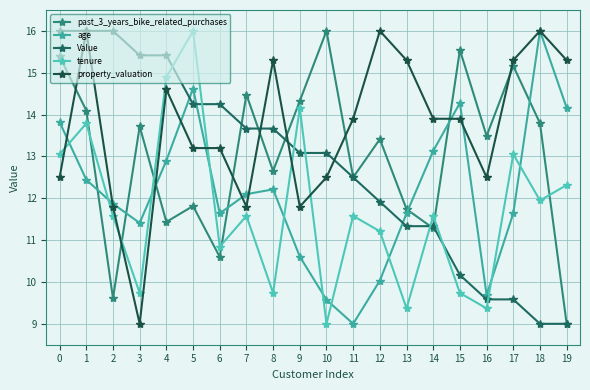

Reading left to right, transcribe all the data shown in this chart.

past_3_years_bike_related_purchases: 15.4	14.1	9.6	13.7	11.4	11.8	10.6	14.5	12.7	14.3	16.0	12.5	13.4	11.7	11.3	15.5	13.5	15.2	13.8	9.0
age: 13.8	12.4	11.9	11.4	12.9	14.6	11.6	12.1	12.2	10.6	9.6	9.0	10.0	11.6	13.1	14.3	9.7	11.6	16.0	14.2
Value: 16.0	16.0	16.0	15.4	15.4	14.2	14.2	13.7	13.7	13.1	13.1	12.5	11.9	11.3	11.3	10.2	9.6	9.6	9.0	9.0
tenure: 13.1	13.8	11.6	9.7	14.9	16.0	10.8	11.6	9.7	14.2	9.0	11.6	11.2	9.4	11.6	9.7	9.4	13.1	11.9	12.3
property_valuation: 12.5	16.0	11.8	9.0	14.6	13.2	13.2	11.8	15.3	11.8	12.5	13.9	16.0	15.3	13.9	13.9	12.5	15.3	16.0	15.3